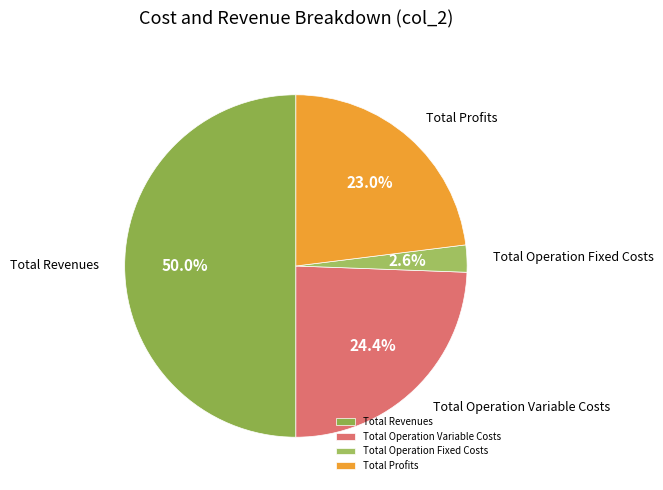

Is Total Operation Variable Costs the majority of the pie?

No